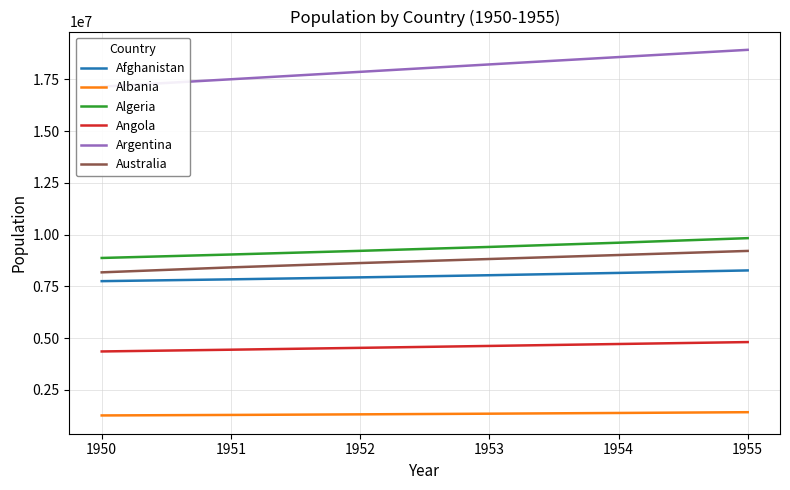

How many values in the Algeria series are below 9405445?

3